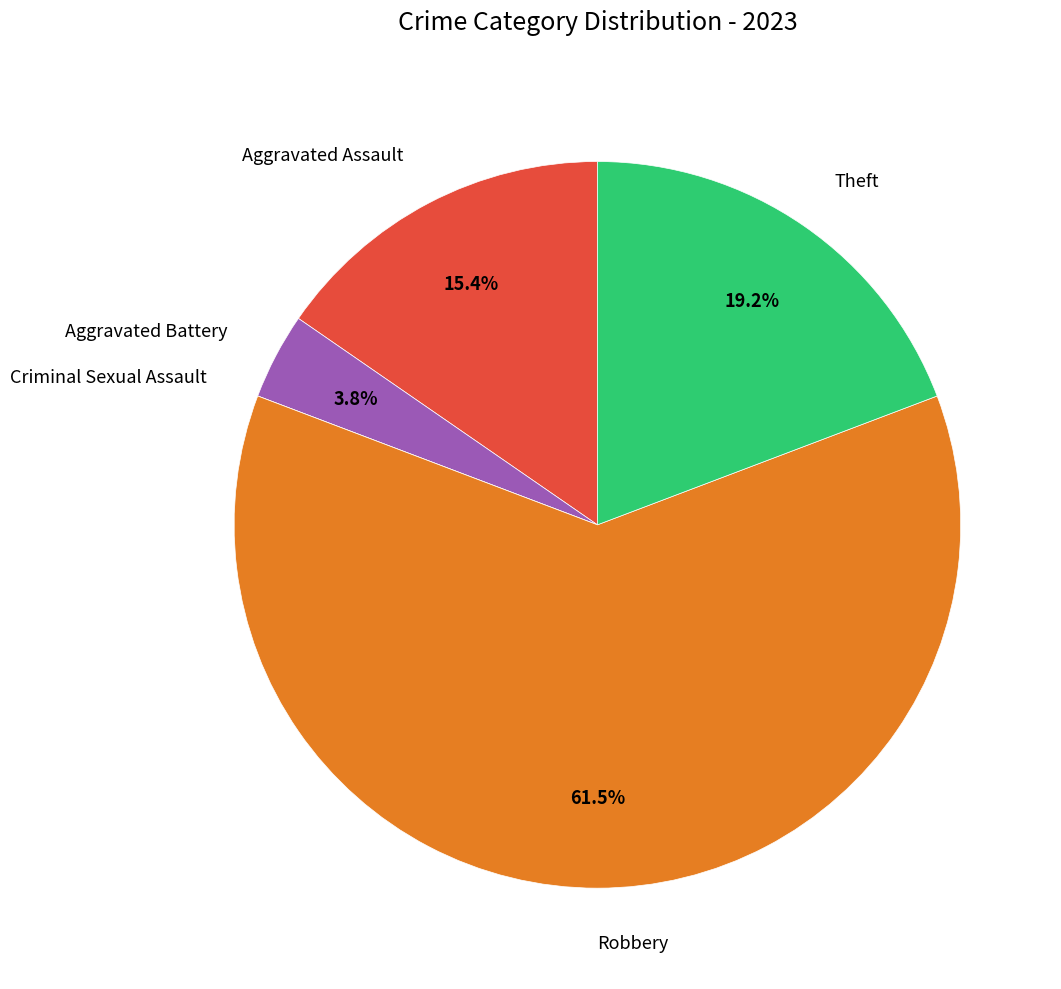

Is there any slice that represents more than half of the pie?

Yes